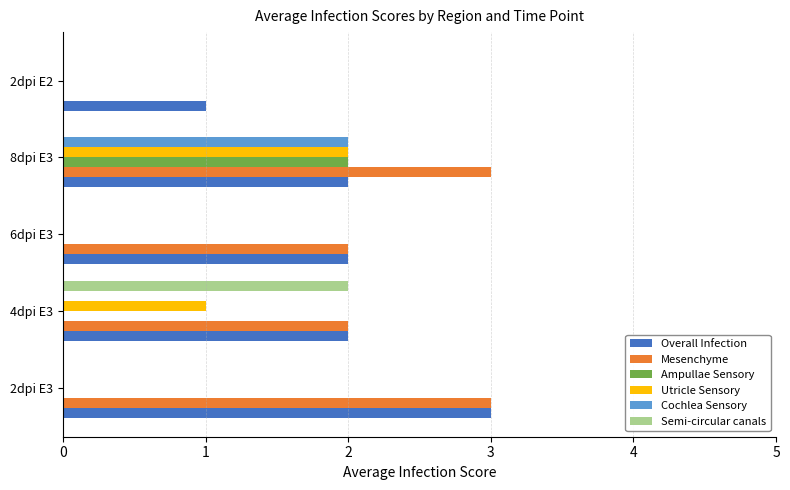

What is the maximum value for Mesenchyme?

3